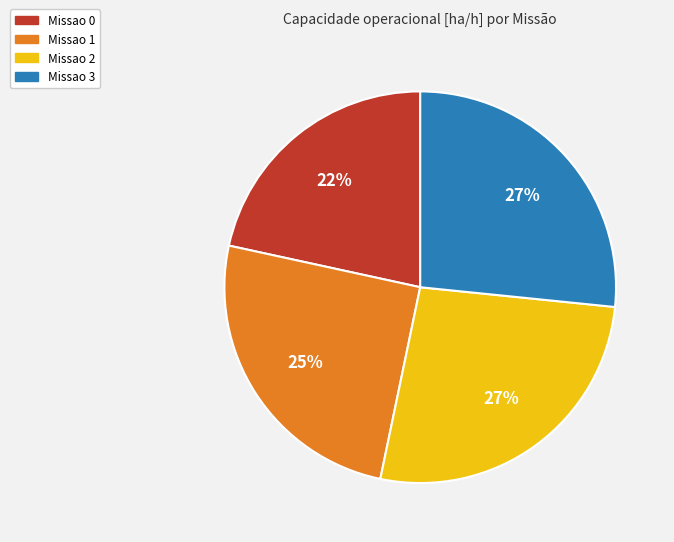

Is there a majority slice in this chart?

No